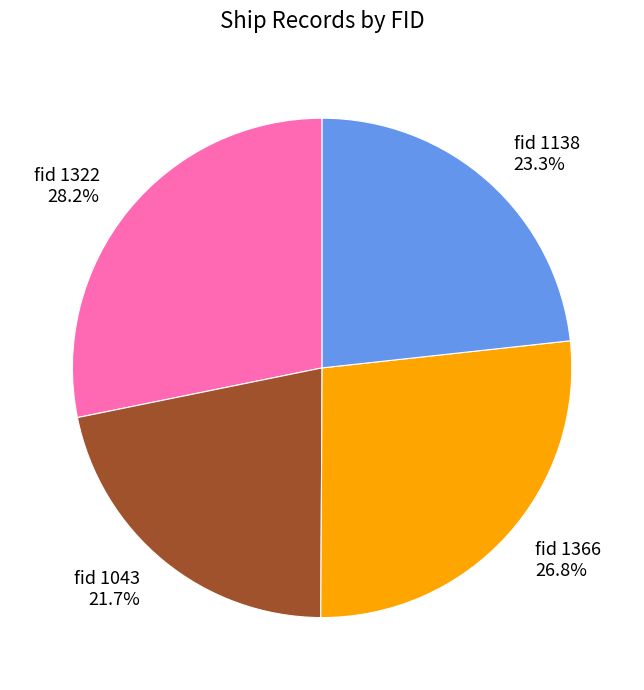

Is there a majority slice in this chart?

No